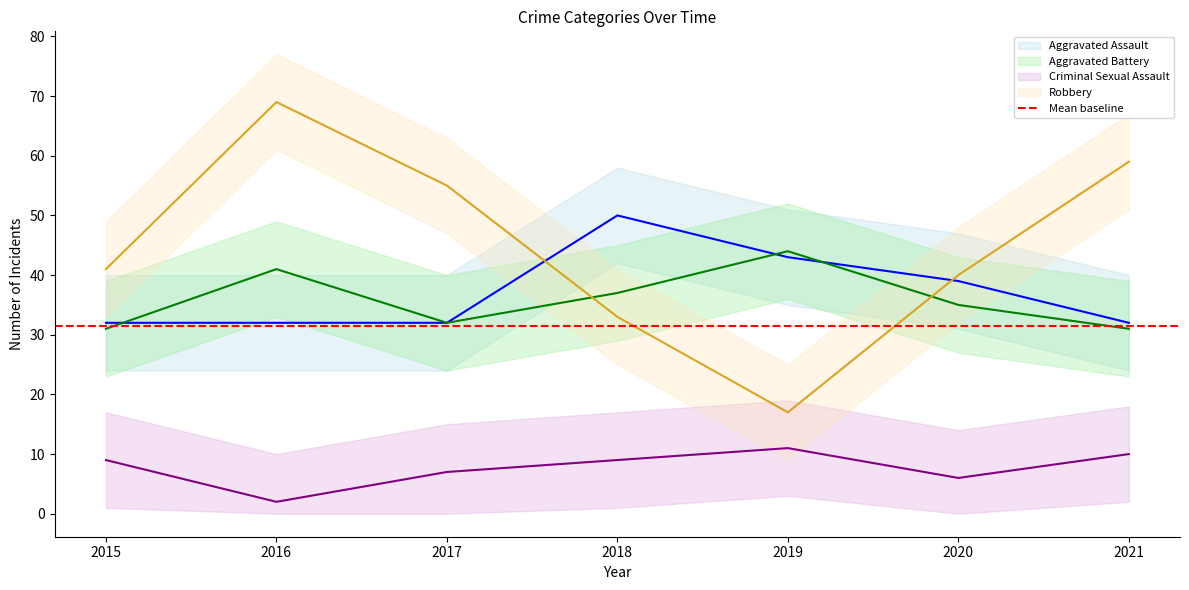

What is the sum of all Aggravated Assault values?

260